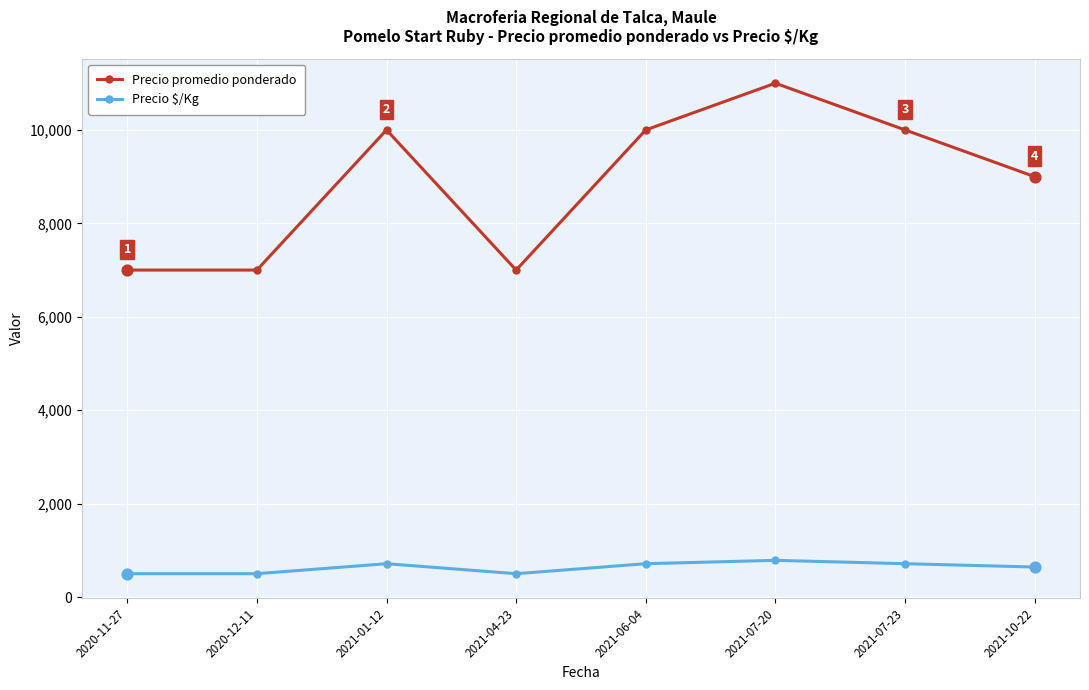

Which series has the largest total across all categories?

Precio promedio ponderado